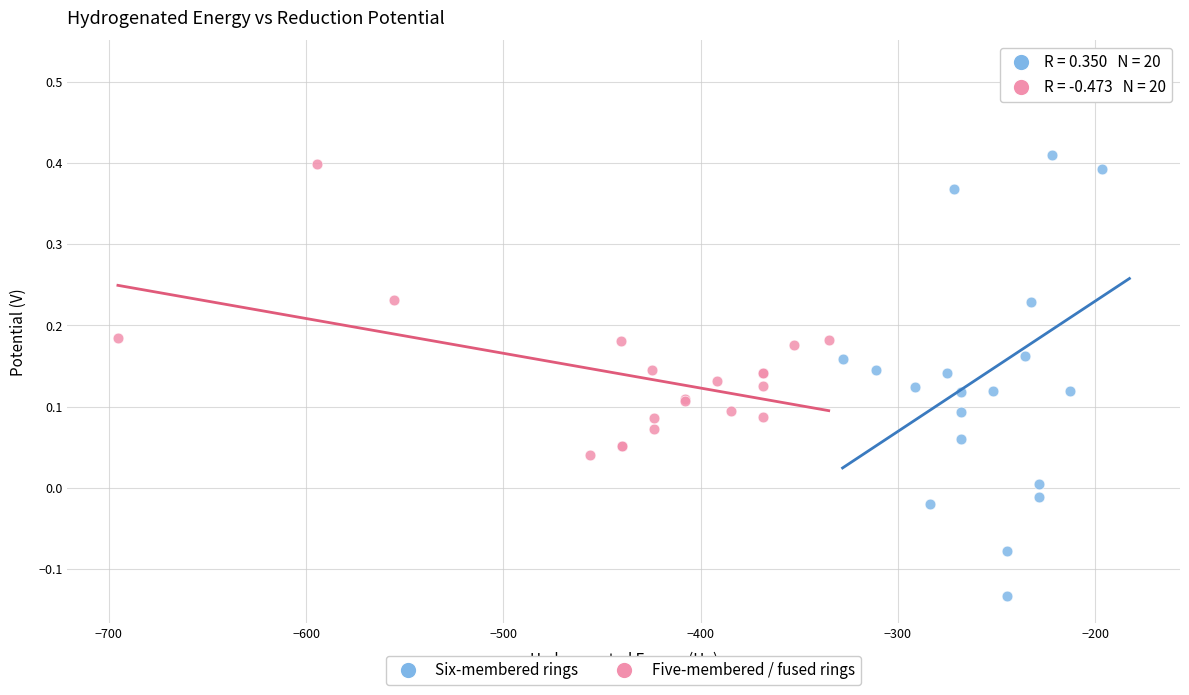

What are all the series names shown in the legend?

Six-membered rings, Five-membered / fused rings